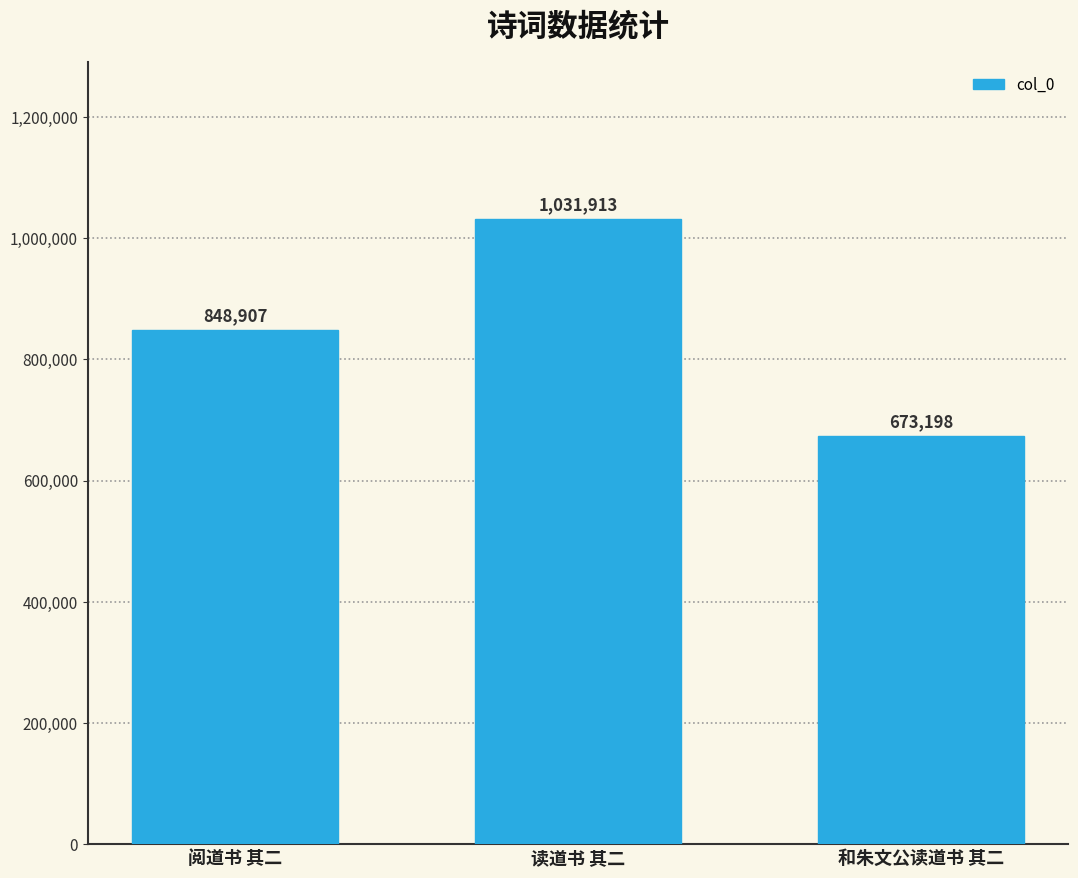

Which label corresponds to the largest value in the chart?

读道书 其二